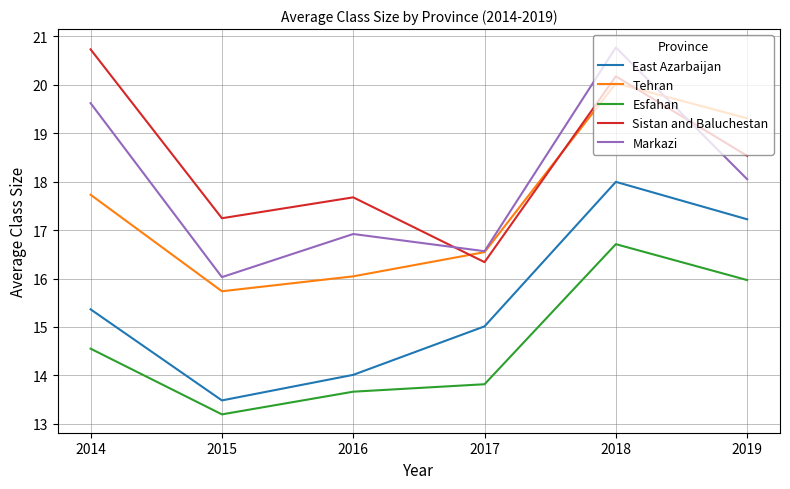

The value of Sistan and Baluchestan at 2018 is 4.1. True or false?

False